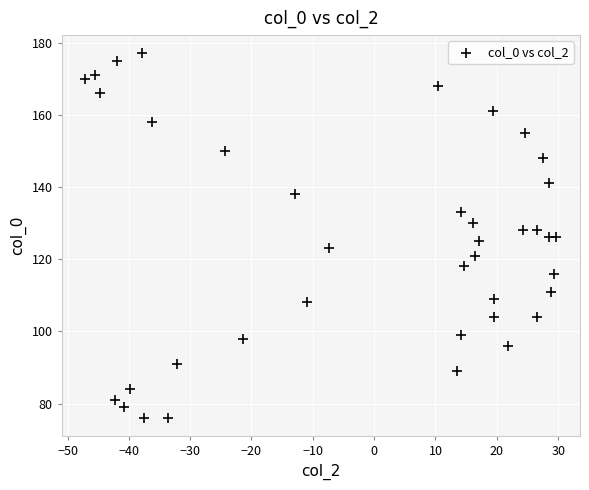

What is the range of Y values (max minus min)?

101